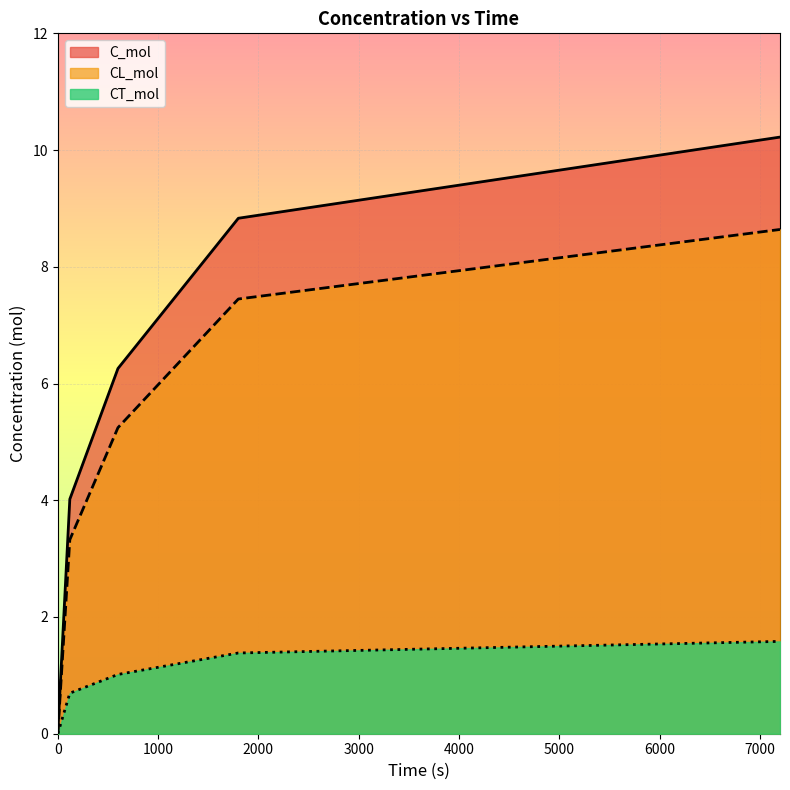

True or false: CT_mol and C_mol cross at least once.

False